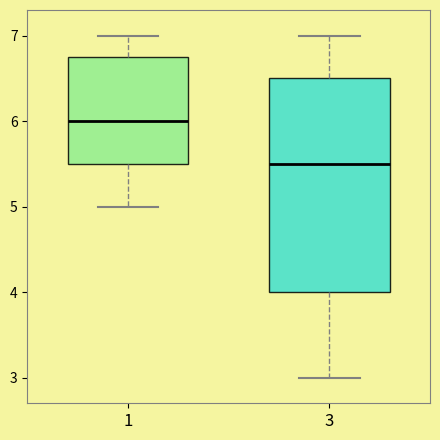

Reading left to right, read every box against the y-axis: the position of its median line, the range the box covers, and the ends of its whiskers. The values are not printed on the chart, so give them approximately, as read against the axis.

1: median 6.0, box 5.5 to 6.8, whiskers 5.0 to 7.0
3: median 5.5, box 4.0 to 6.5, whiskers 3.0 to 7.0